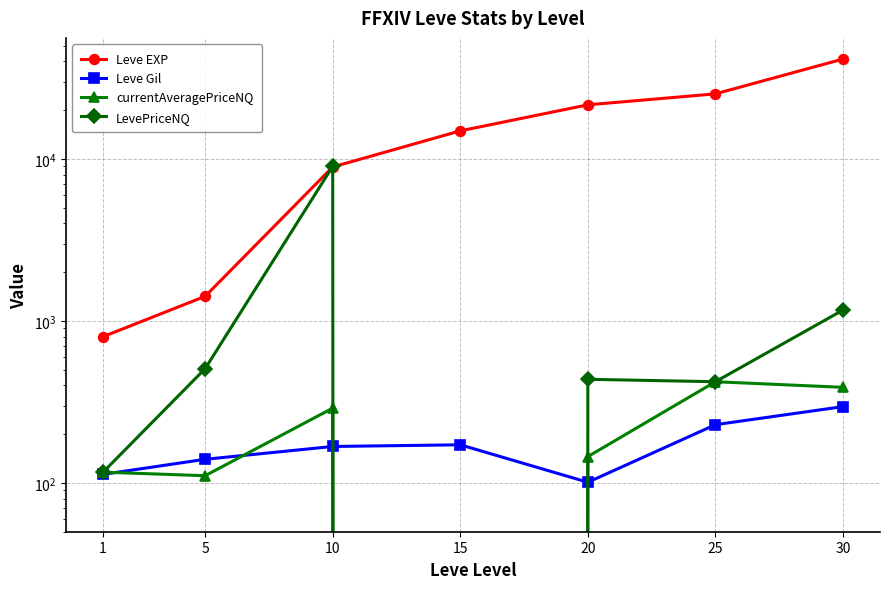

What value does the Leve Gil series have at 10?

168.0